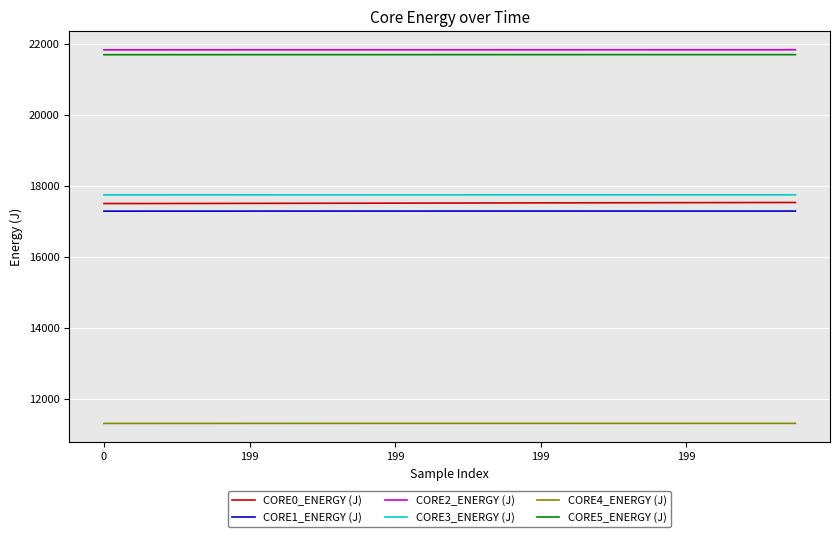

True or false: CORE1_ENERGY (J) and CORE3_ENERGY (J) cross at least once.

False